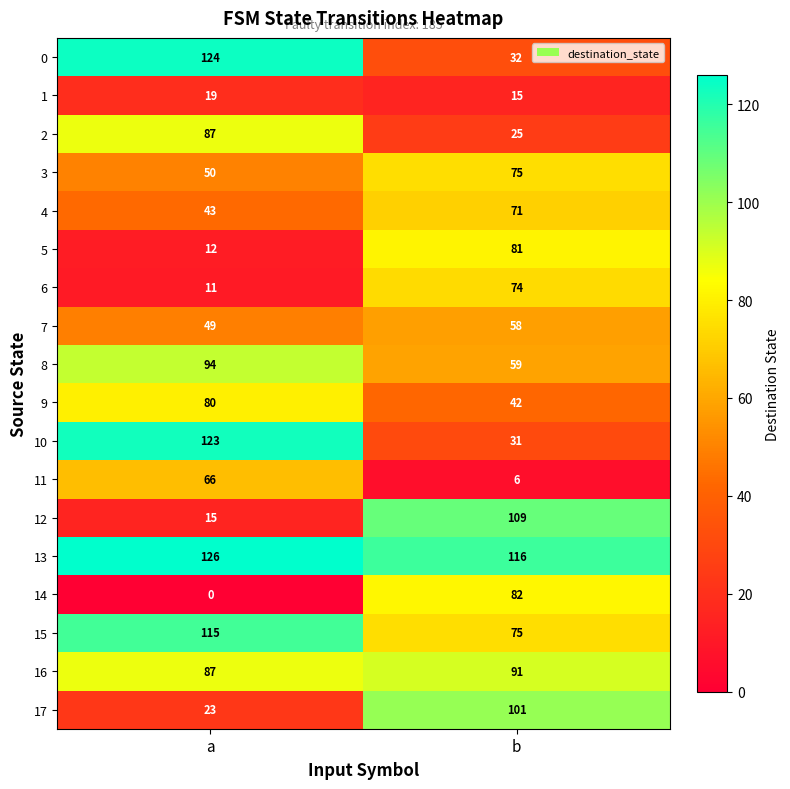

What is the difference between the highest and lowest values at b?

110